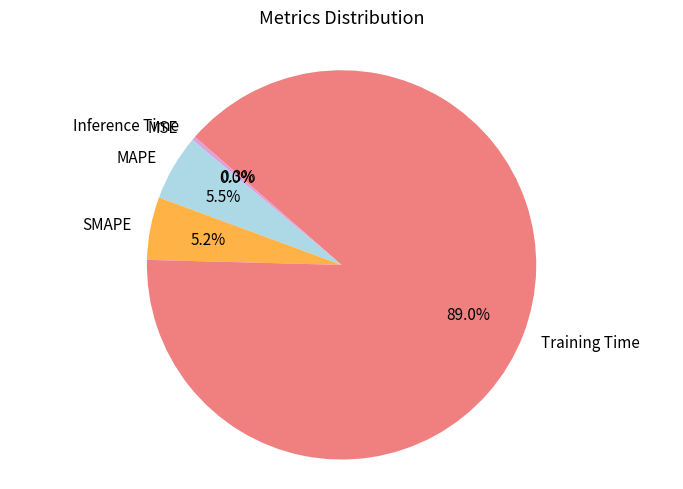

To the nearest percent, what is the difference between the largest and smallest slice percentages?

89%